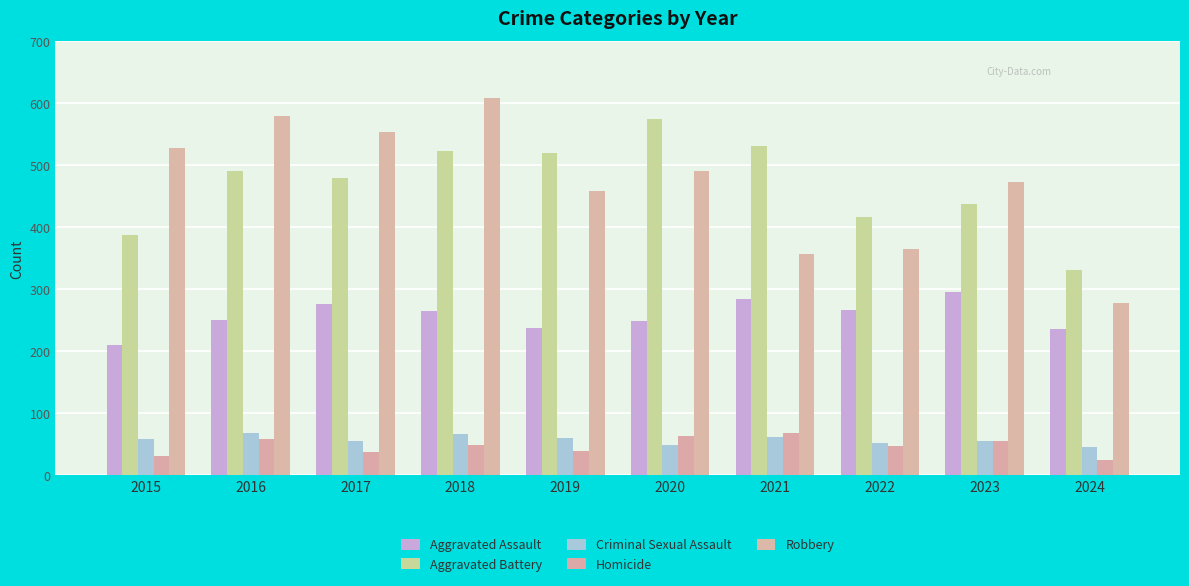

Is it true that Homicide equals 9 at 2015?

False